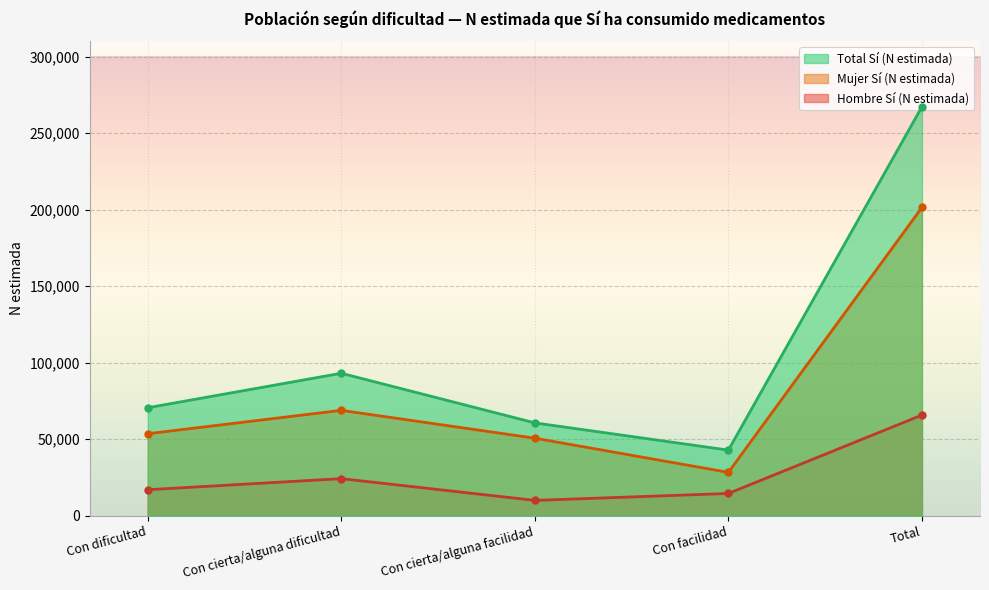

Which category has the lowest value across all series?

Con cierta/alguna facilidad